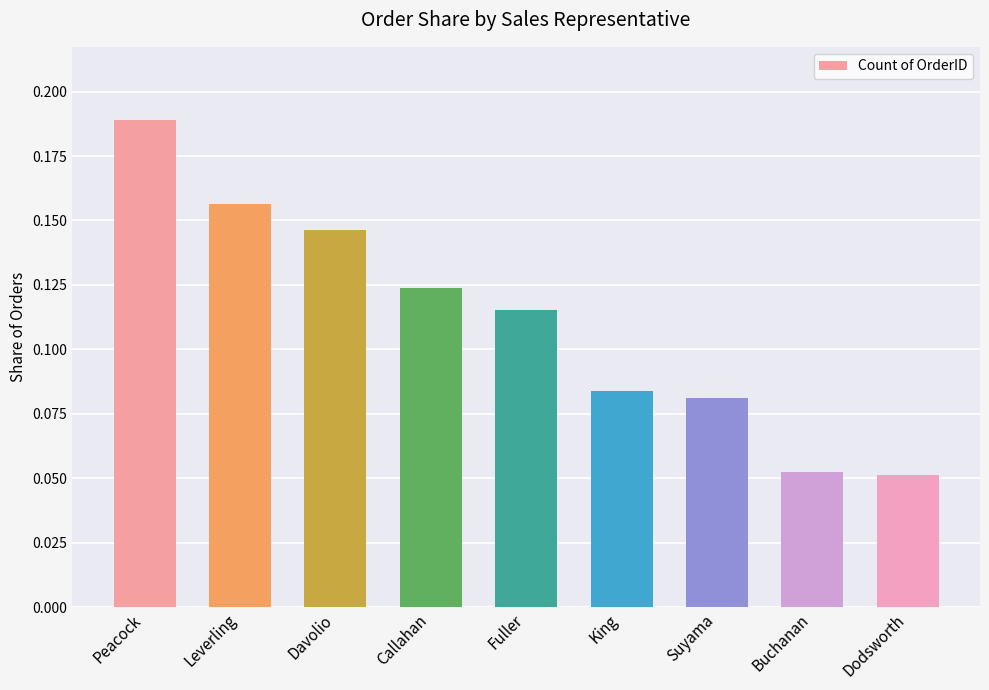

How many values are between 0 and 1?

9